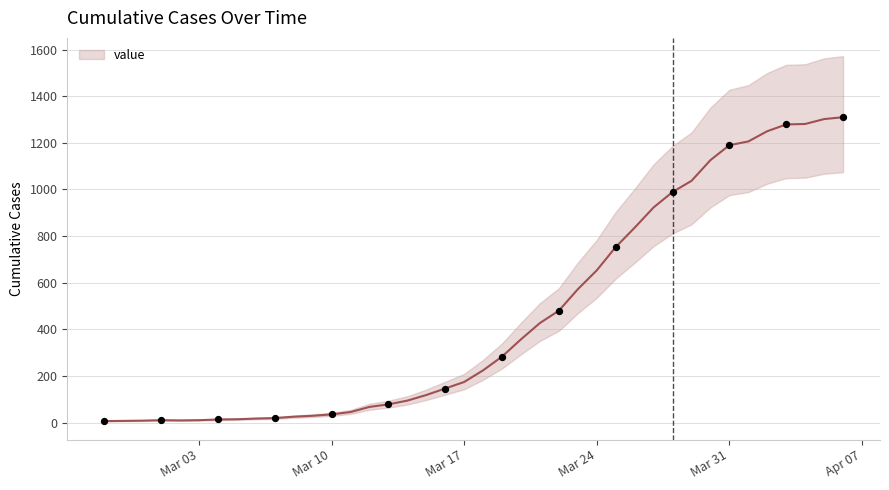

What is the change in value from 2020-02-29 to 2020-03-27?

+915